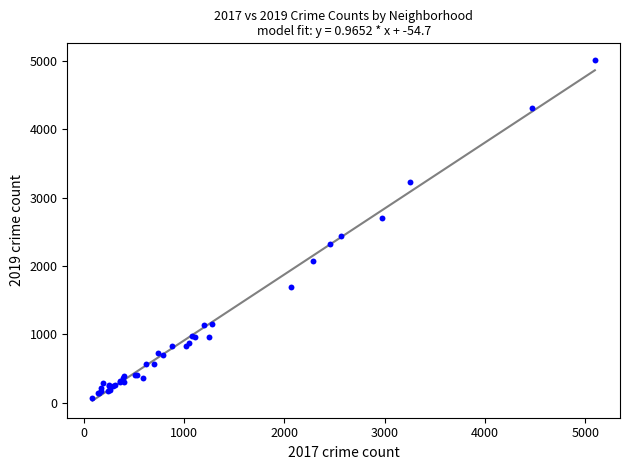

What Y value in the scatter plot is closest to 2542?

2441